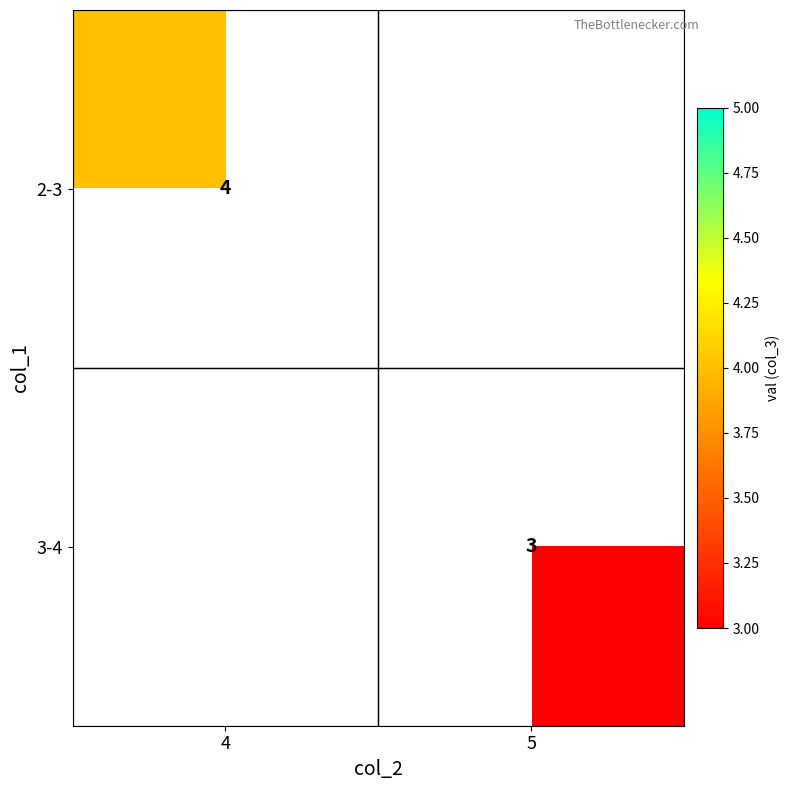

The 2-3 series shows 4 at 4. True or false?

True